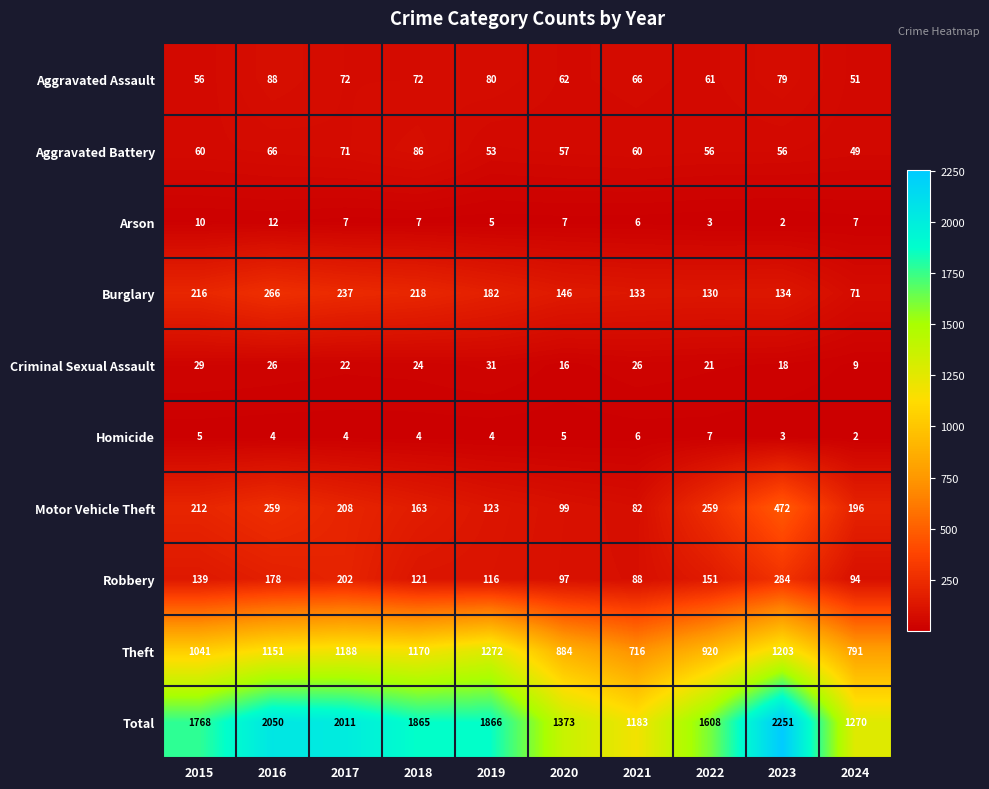

The Arson series shows 14 at 2015. True or false?

False